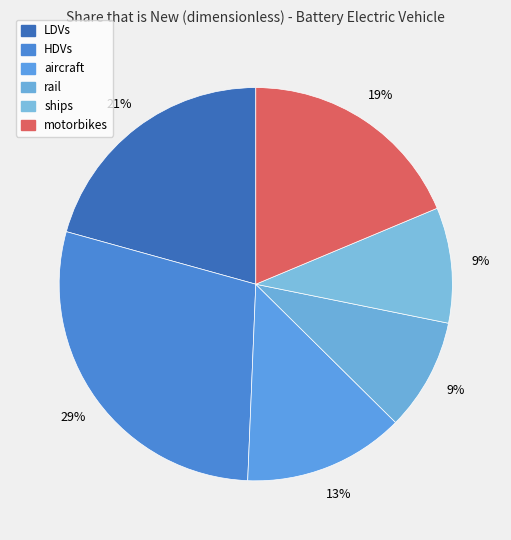

How much of the chart is everything except rail?

90.8%